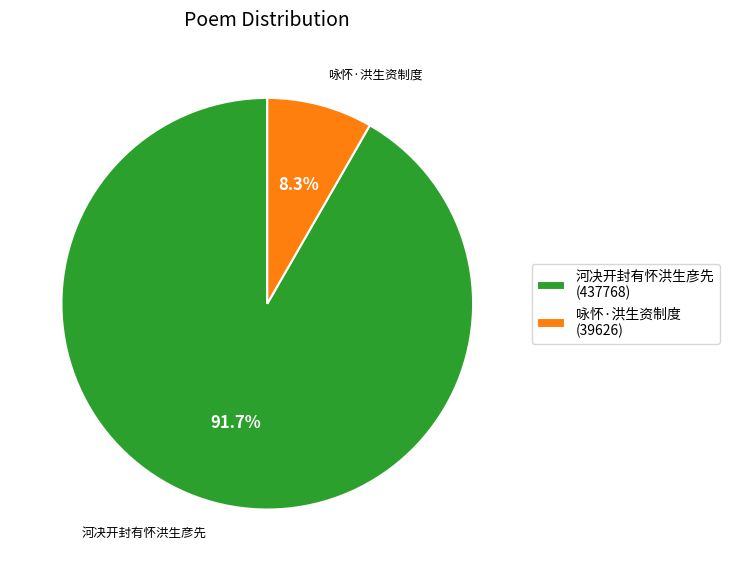

Which slice is the smallest?

咏怀·洪生资制度